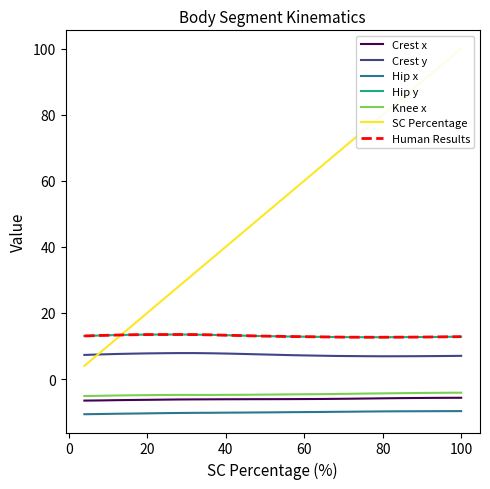

What is the value of the Hip y point at the 17th from the left?

12.7